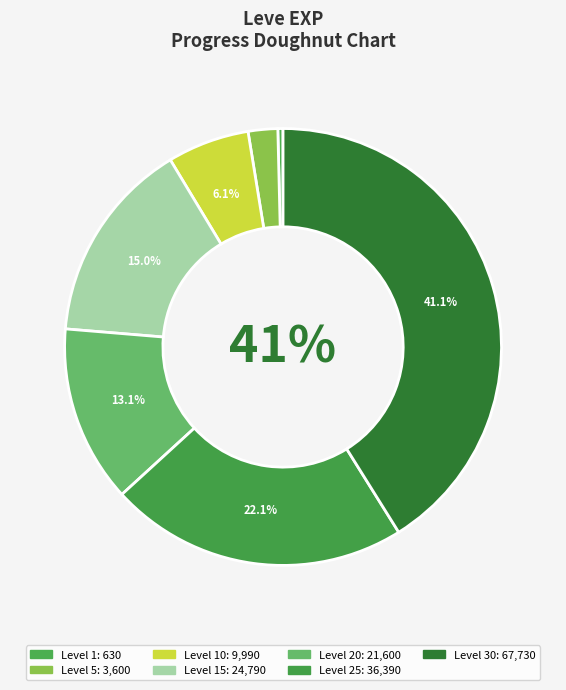

To the nearest percent, what is the average slice percentage?

14%